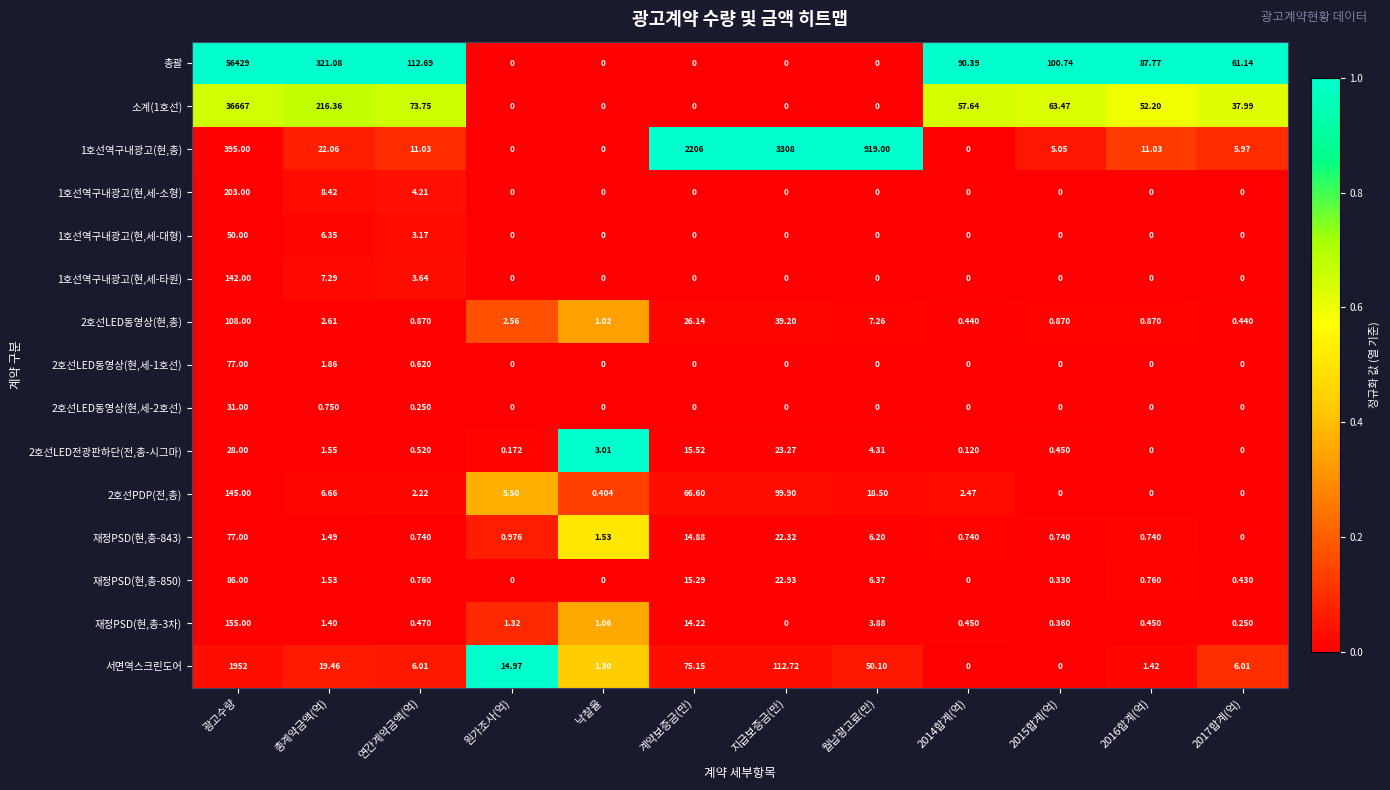

Is the value of 2호선PDP(전,총) at 2015합계(억) greater than the value of 재정PSD(현,총-3차) at 2017합계(억)?

No